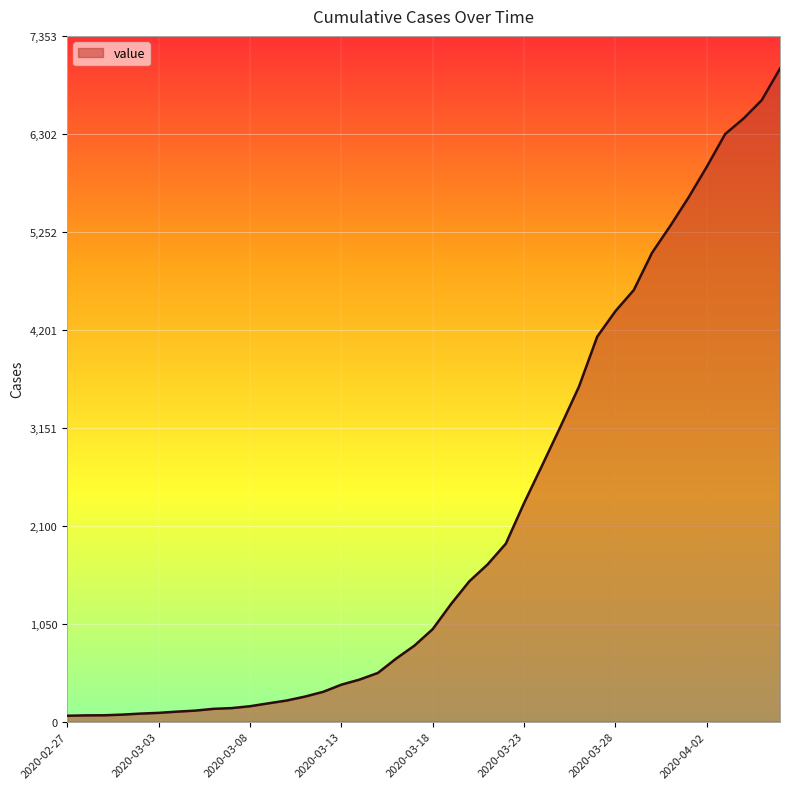

What is the difference between the maximum and minimum values?

6939